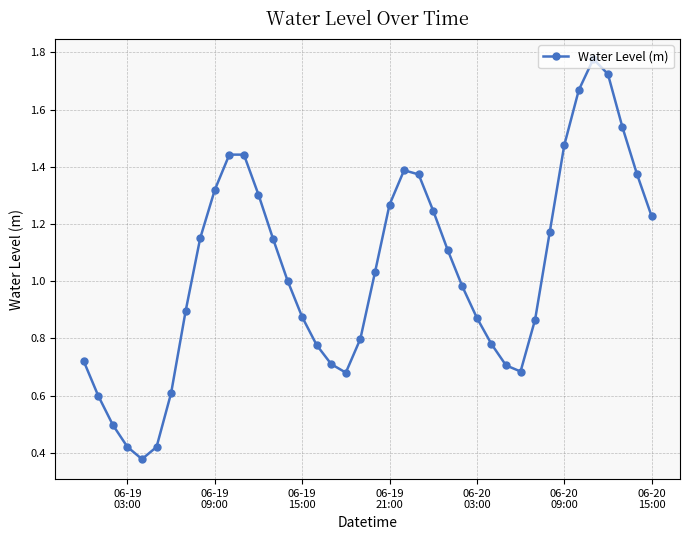

How many categories are shown in the chart?

40